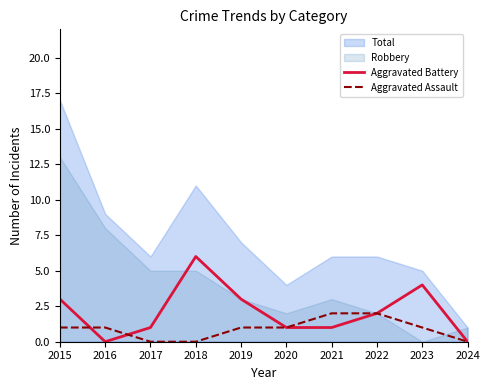

What is the approximate value of Aggravated Assault at 2021?

2